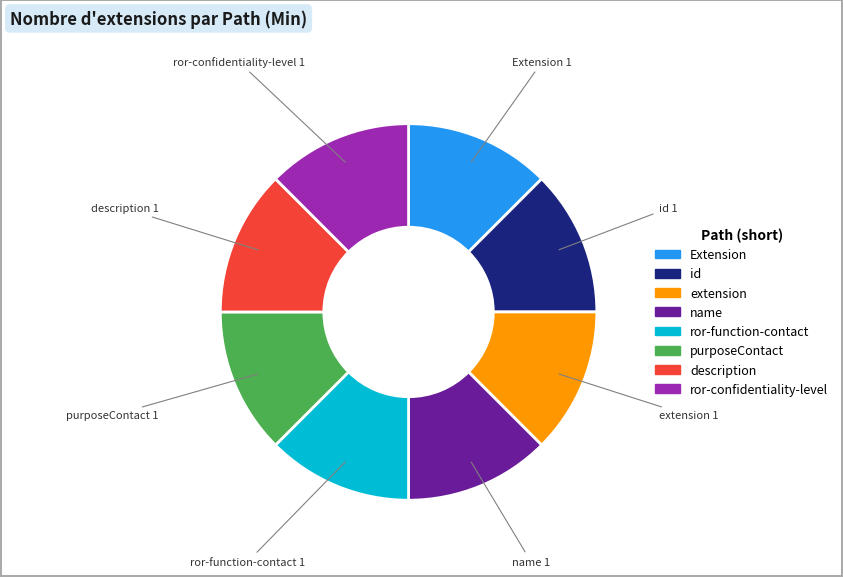

Is there any slice that represents more than half of the pie?

No